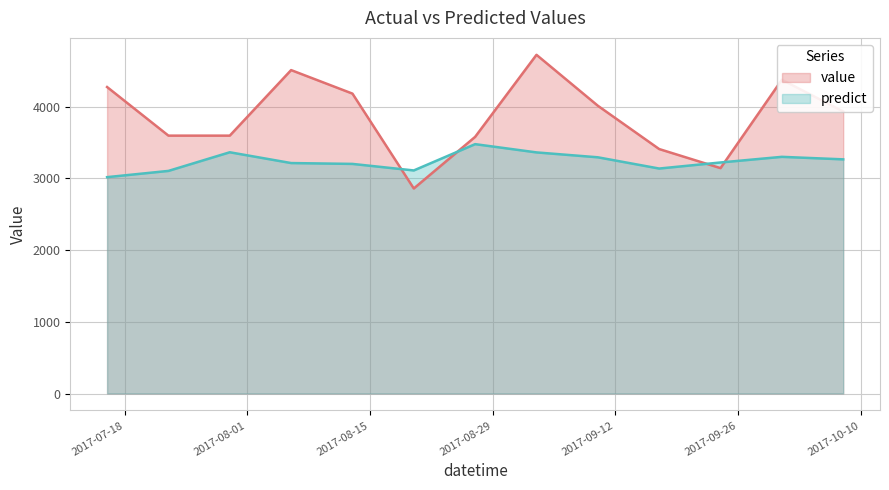

At which category does value reach its first local peak?

2017-08-06